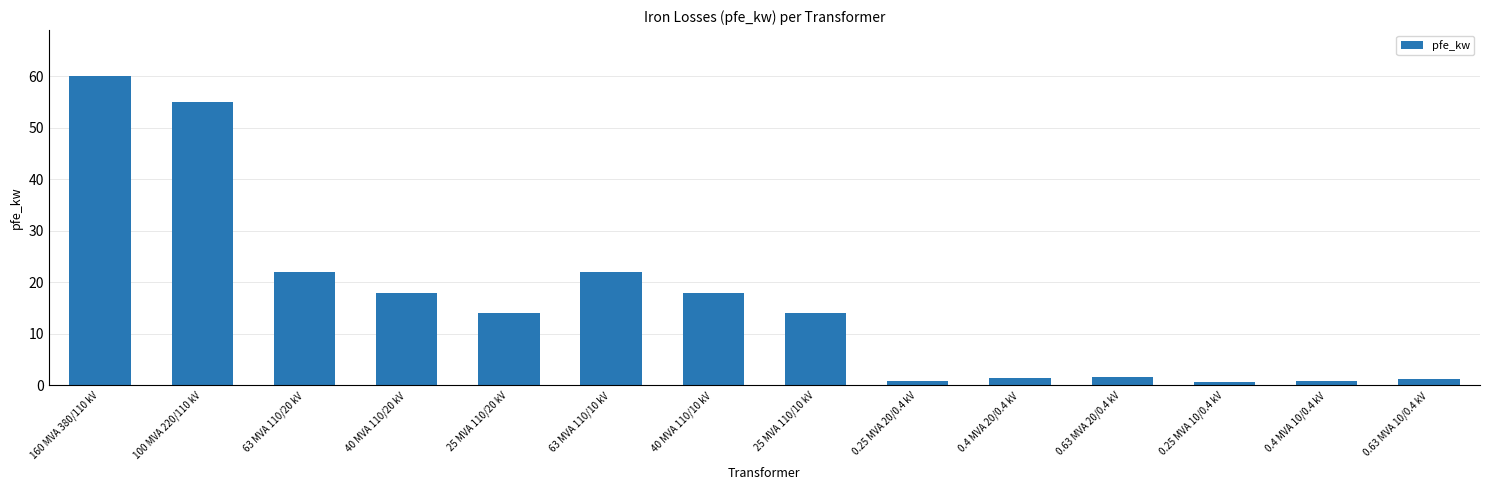

Read the value at 0.25 MVA 20/0.4 kV.

0.8